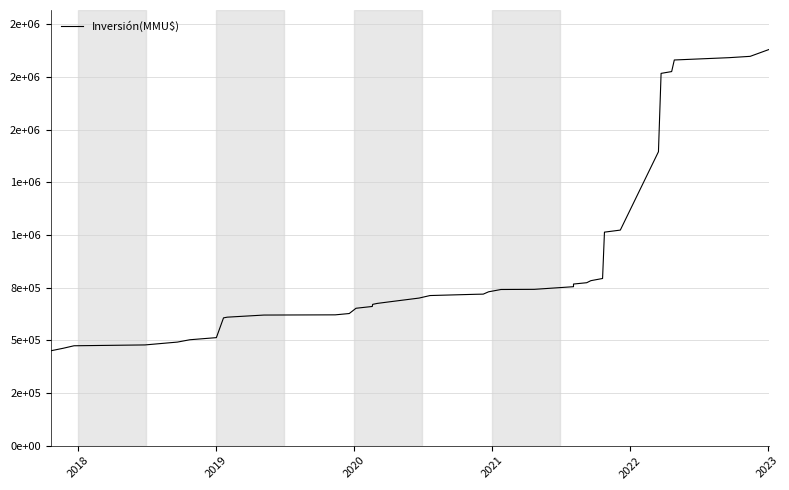

What is the greatest value displayed?

1879993